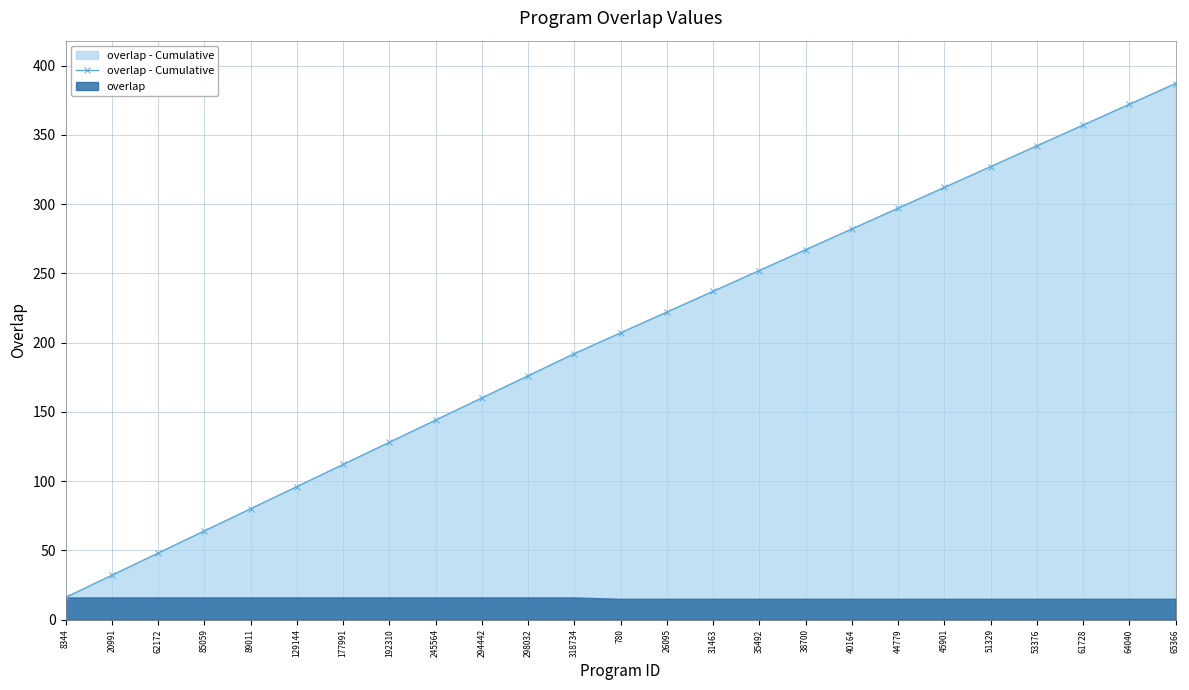

How many lines are shown in the chart?

1